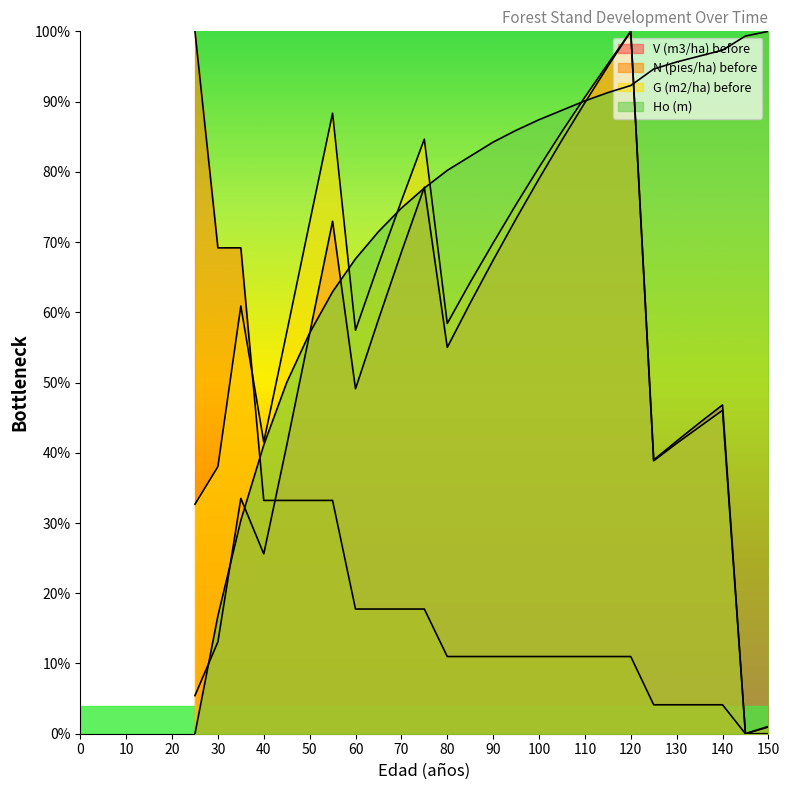

The G (m2/ha) before series shows 119.1 at 55. True or false?

False